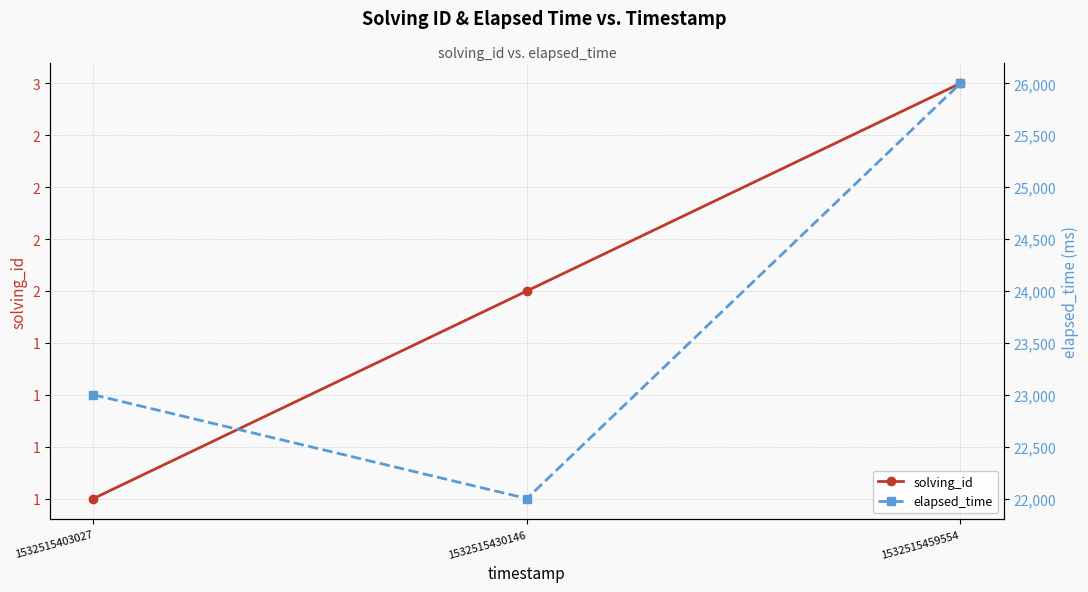

How many elapsed_time values are between 22000 and 26000?

3